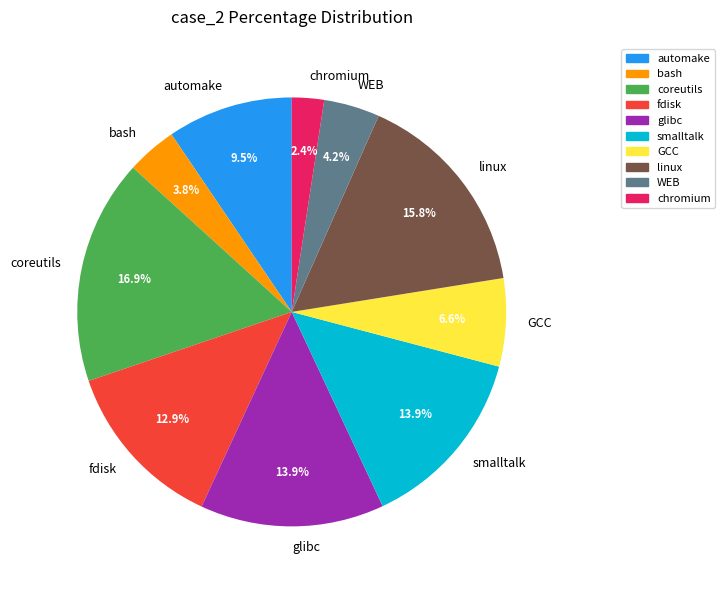

How many slices are in this pie chart?

10